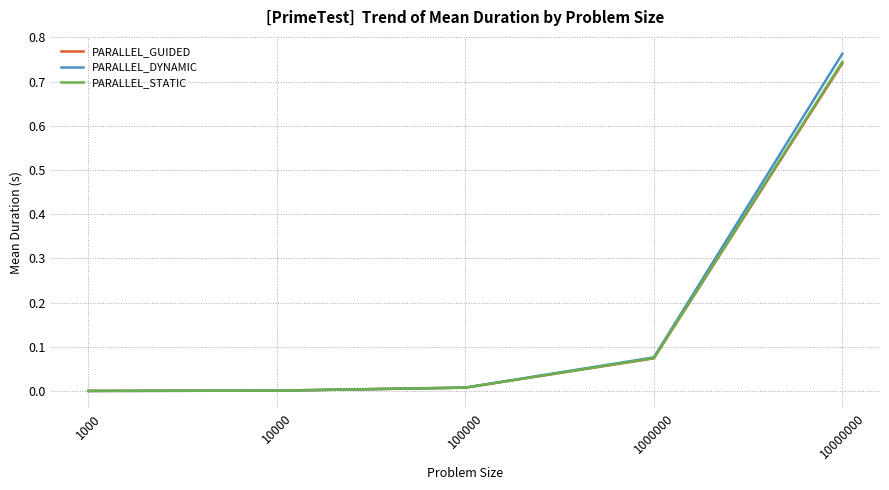

At which category is the sum across all series the highest?

10000000